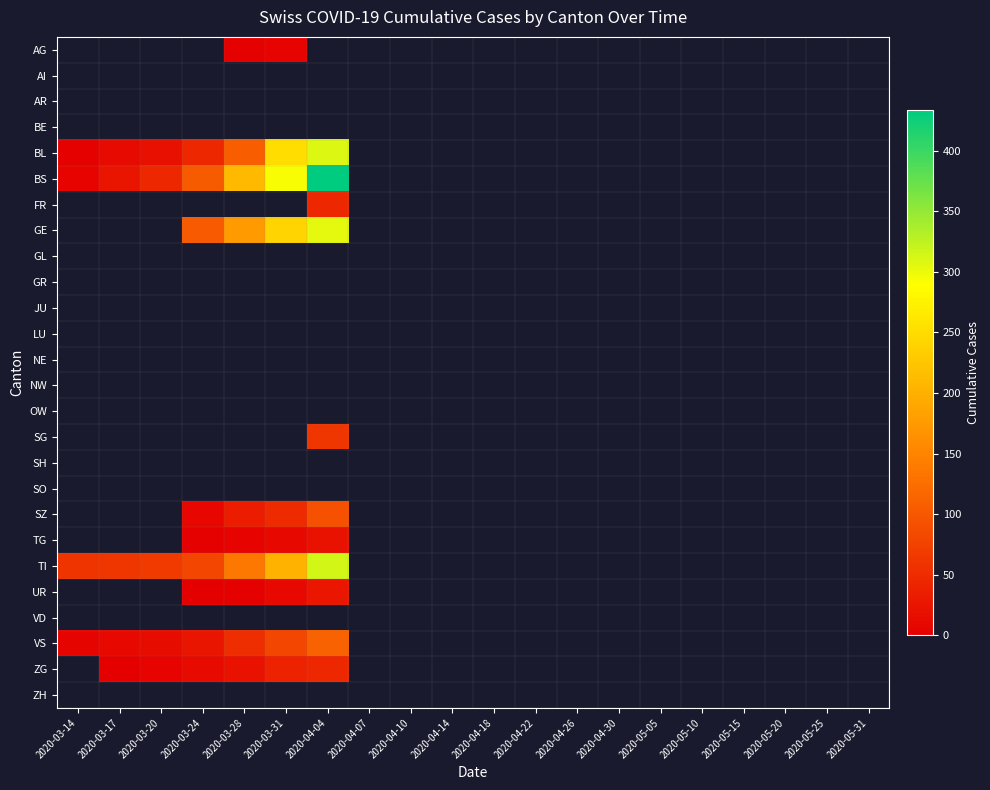

Which series has the largest range (max minus min)?

BS